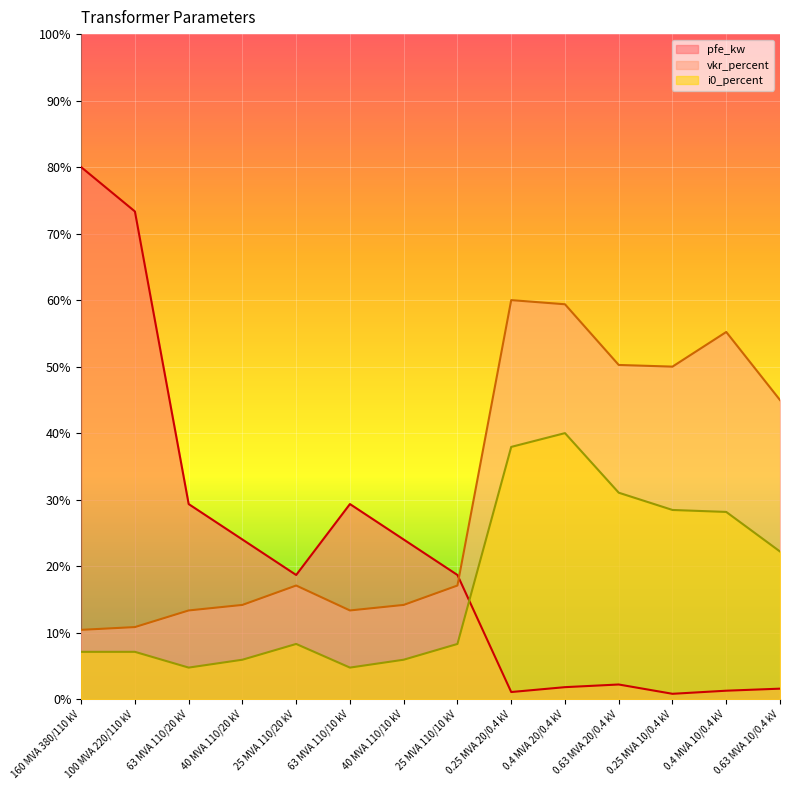

How many lines are shown in the chart?

3